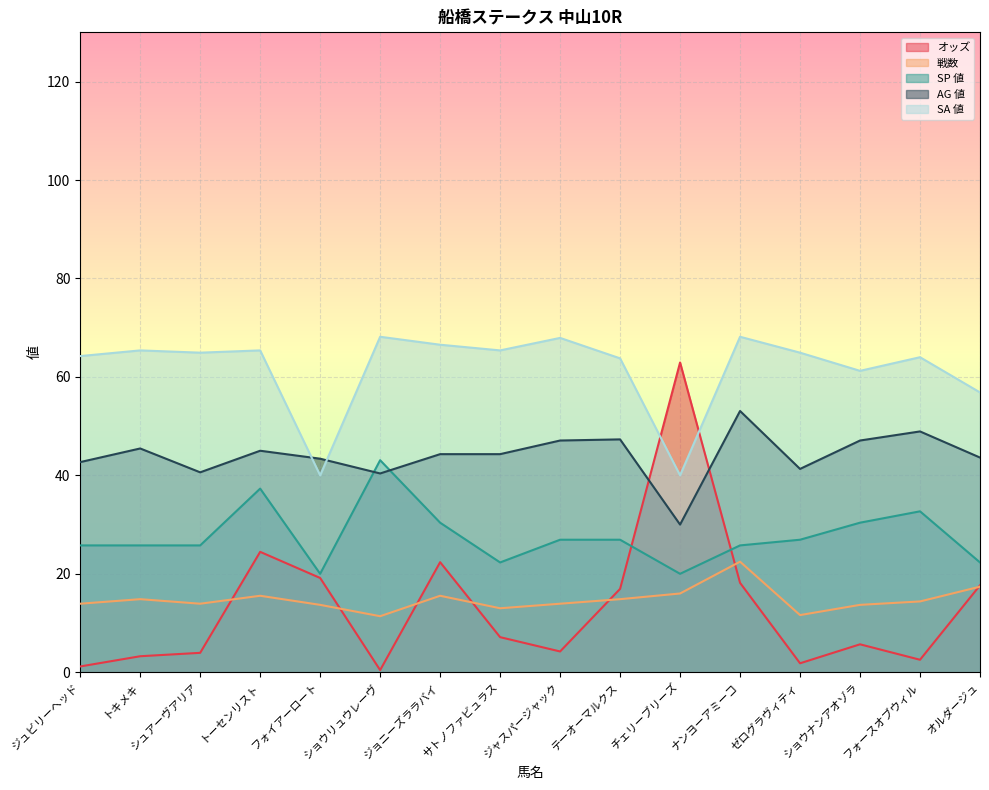

The 戦数 series shows 20.3 at トキメキ. True or false?

False